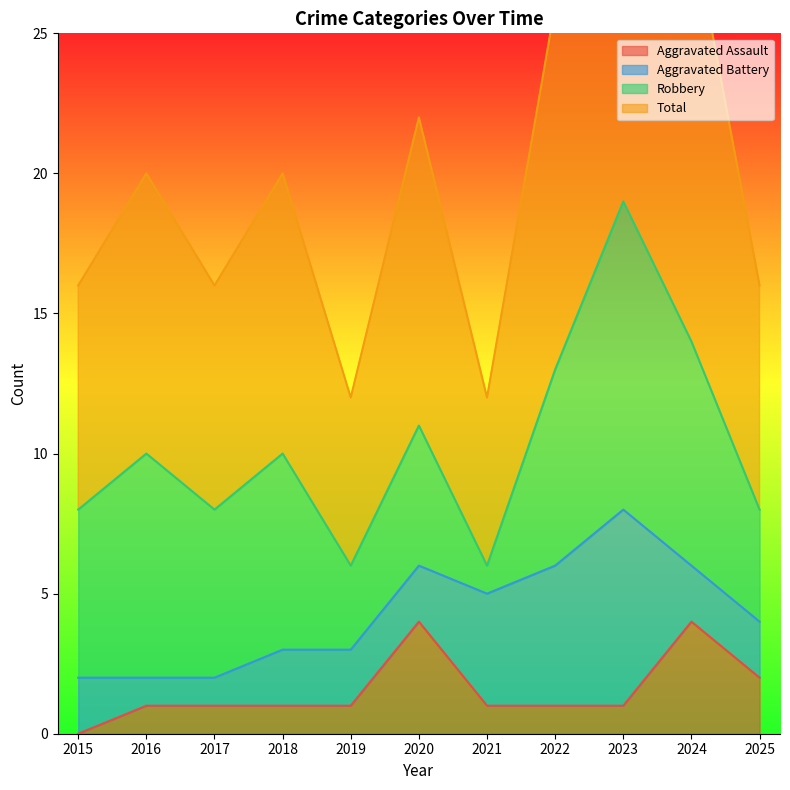

Is it true that Aggravated Assault equals 0 at 2015?

True